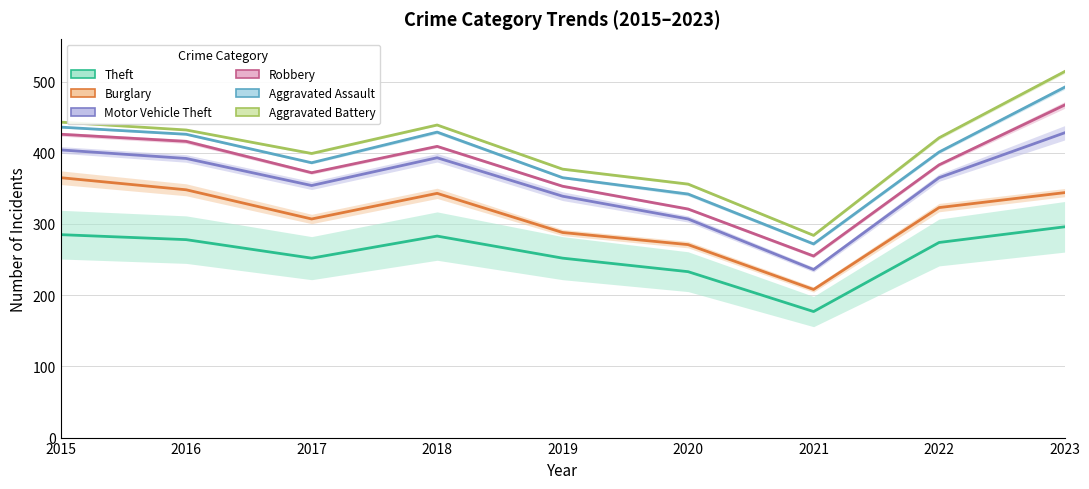

Is the value of Burglary at 2017 greater than the value of Aggravated Battery at 2023?

No